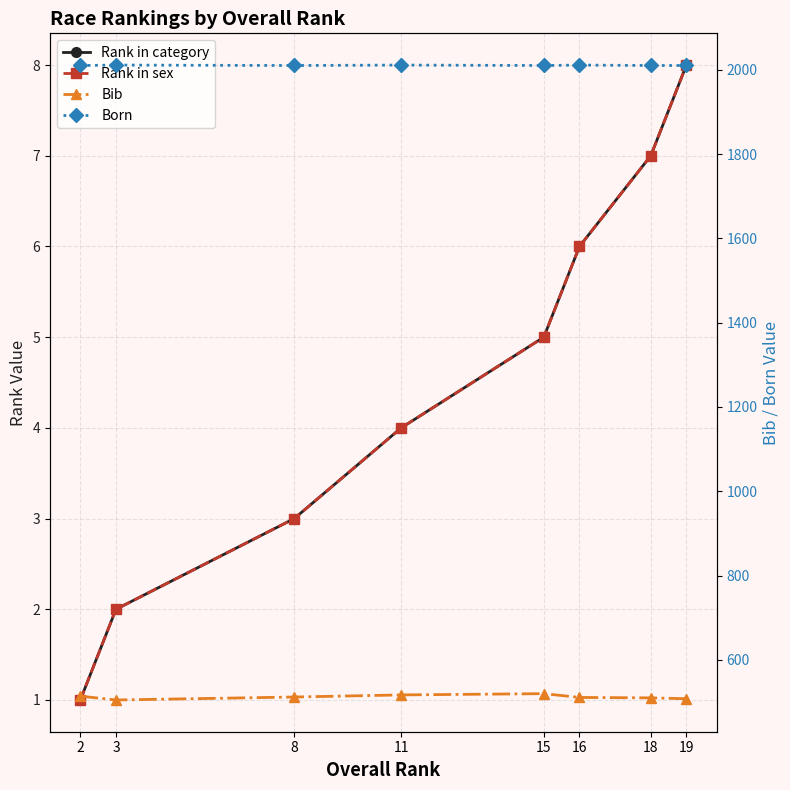

How many distinct data groups are displayed?

4